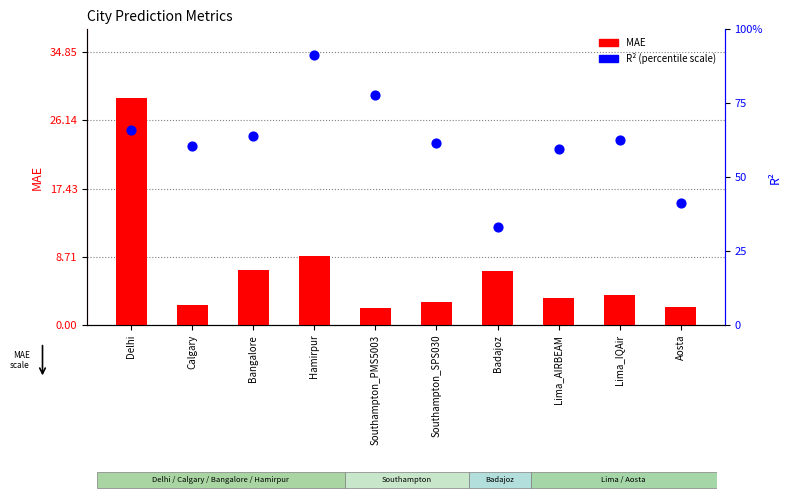

Is the value of MAE at Southampton_SPS030 greater than the value of R2 at Southampton_PMS5003?

Yes